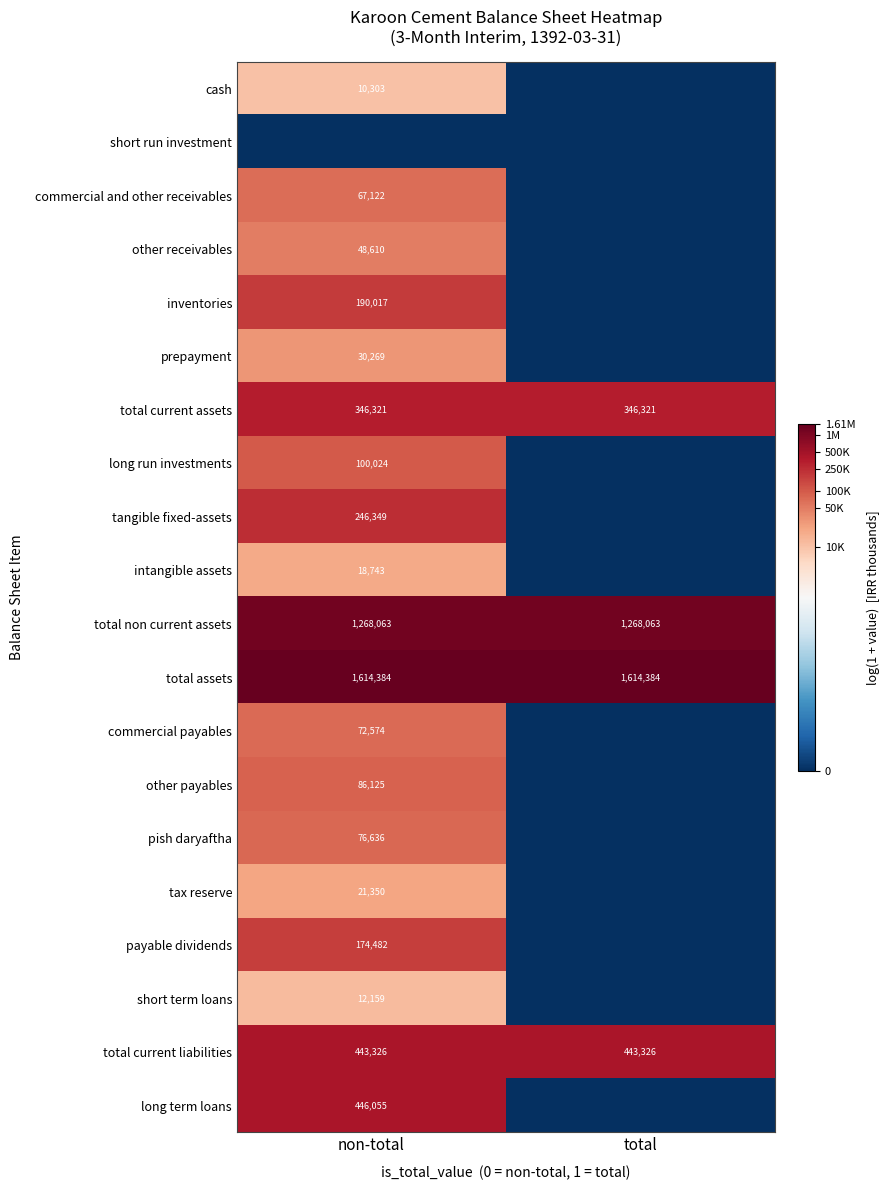

Is it true that total current liabilities equals 443326 at total?

True